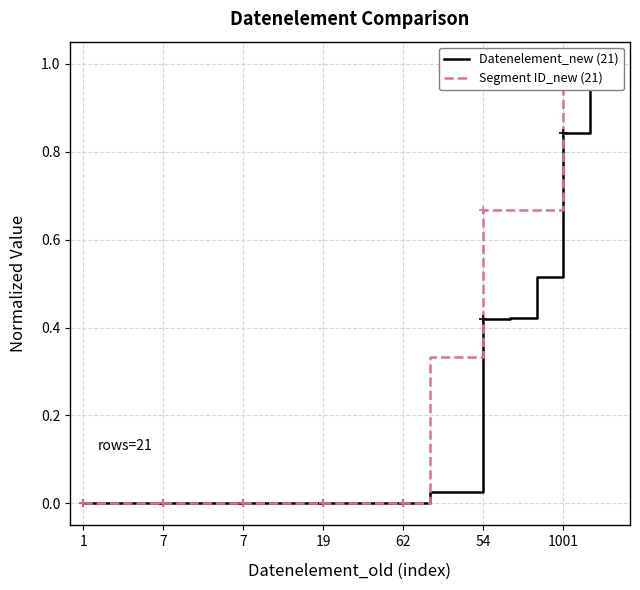

At how many categories does at least one series exceed 0?

20